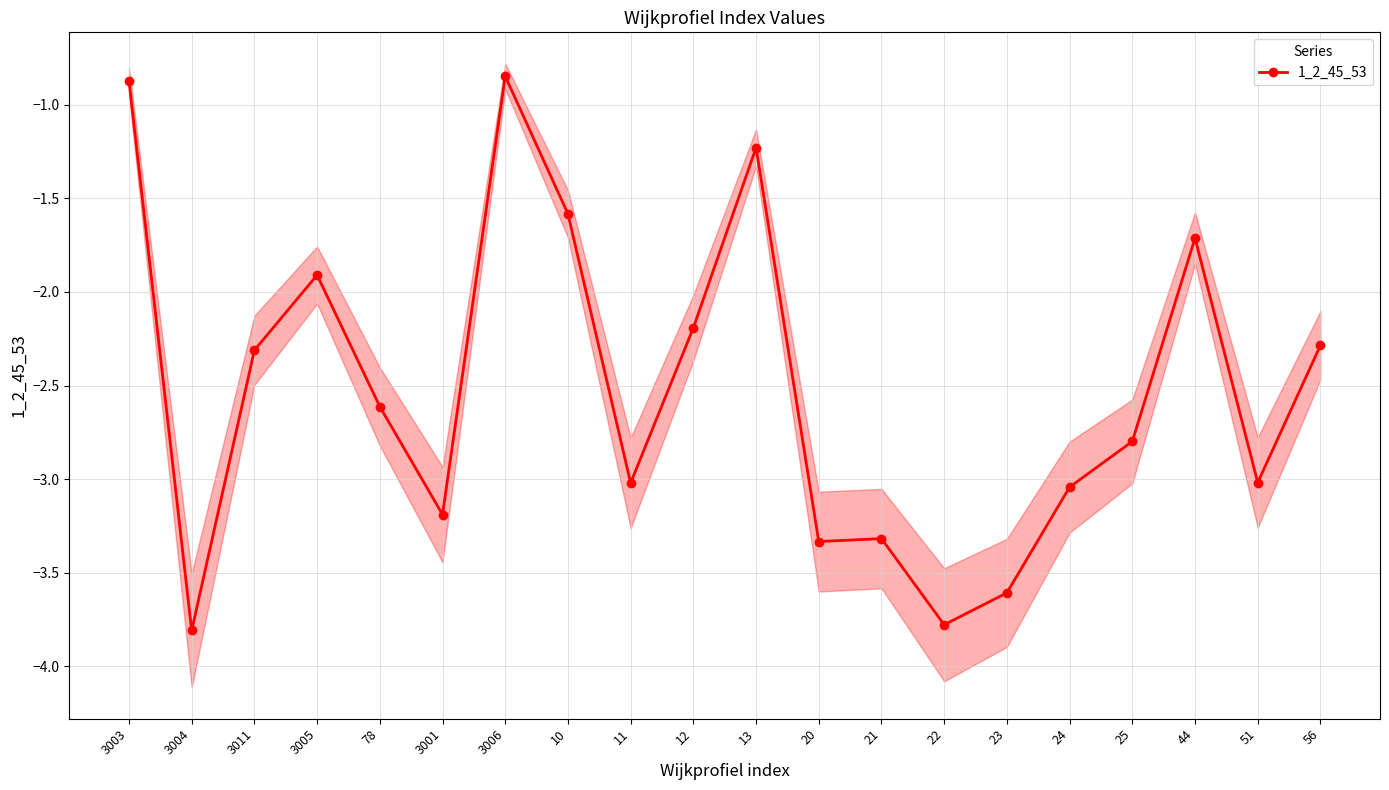

What position from the right is 78?

16